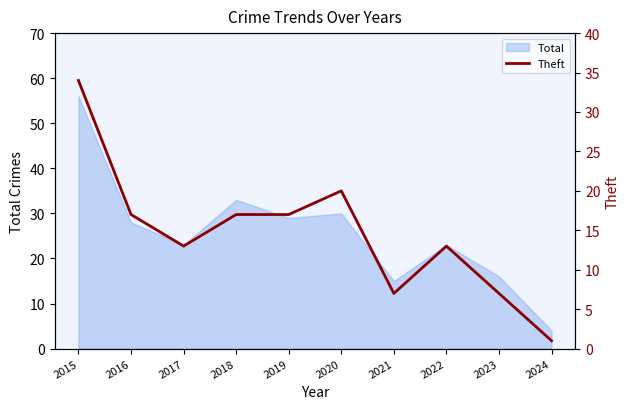

The Total series shows 28 at 2016. True or false?

True